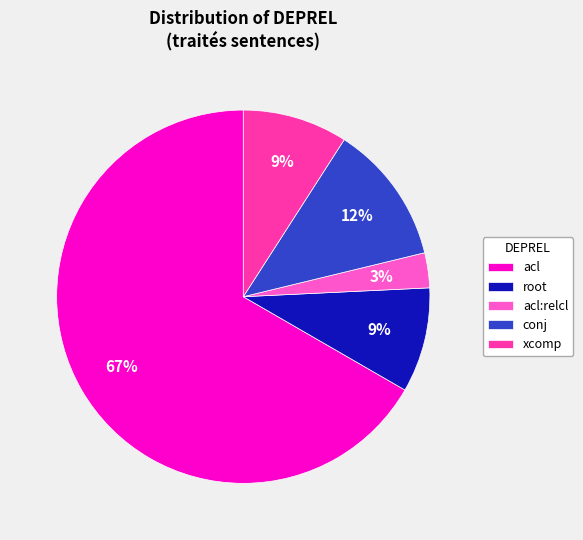

Do acl and conj together represent more than half of the pie?

Yes